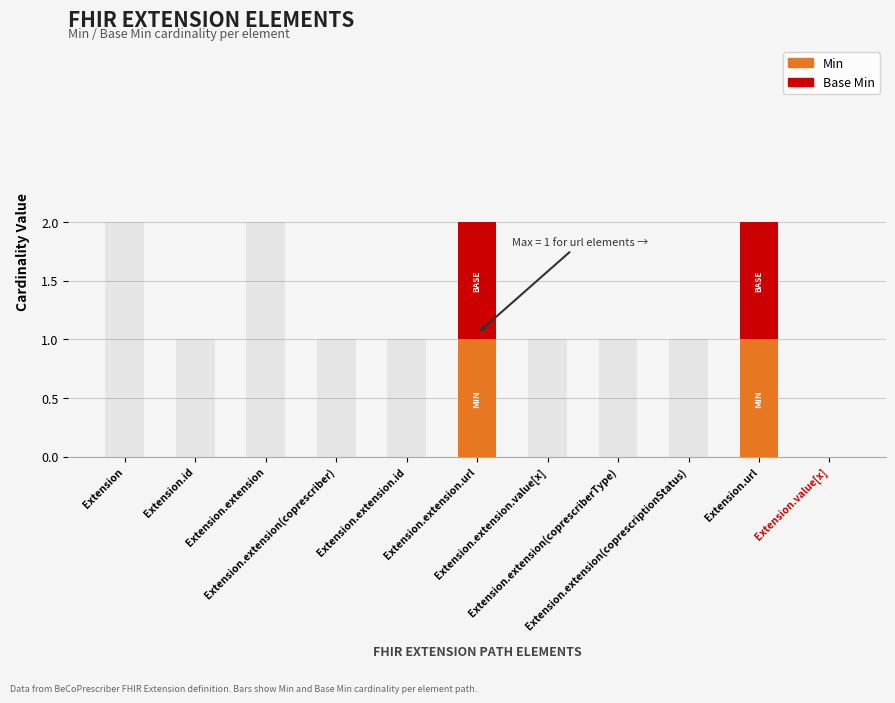

At how many categories does at least one series exceed 0?

2